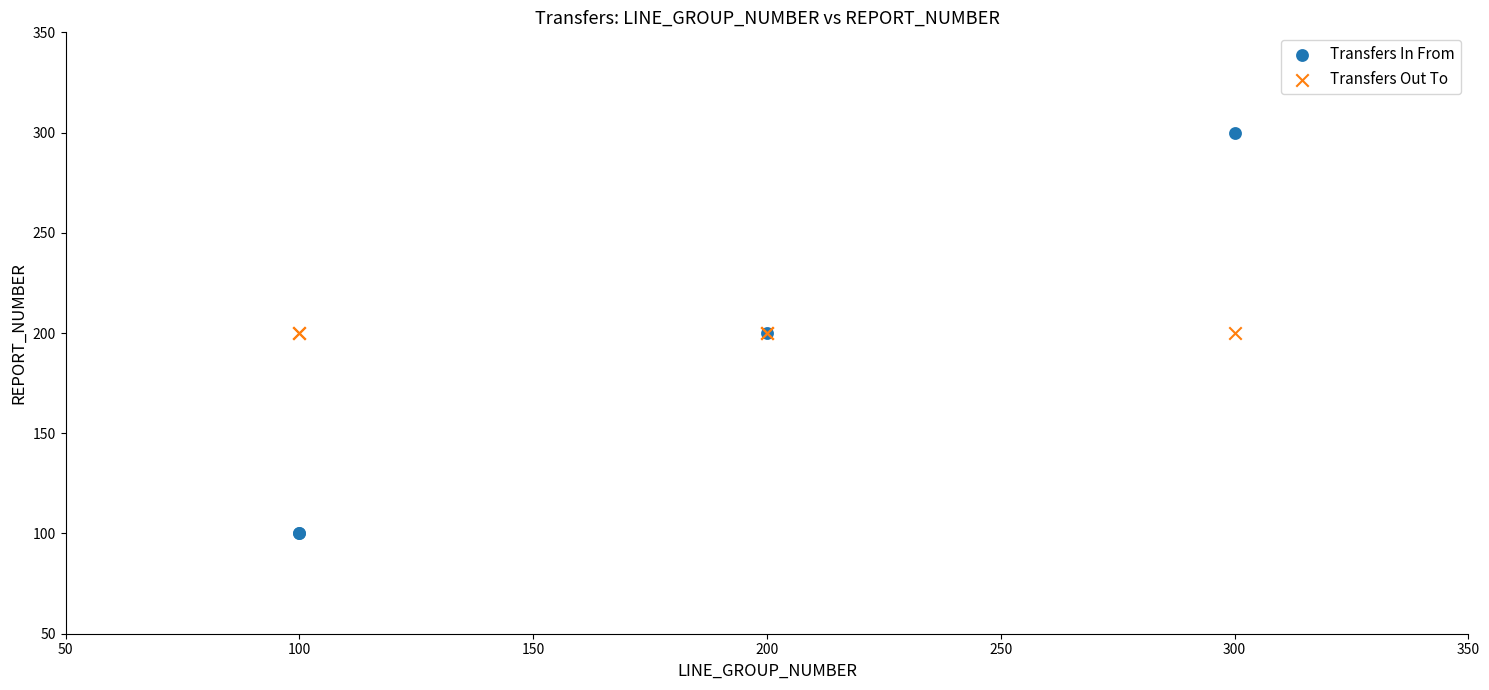

Which series contains the highest Y value?

Transfers In From